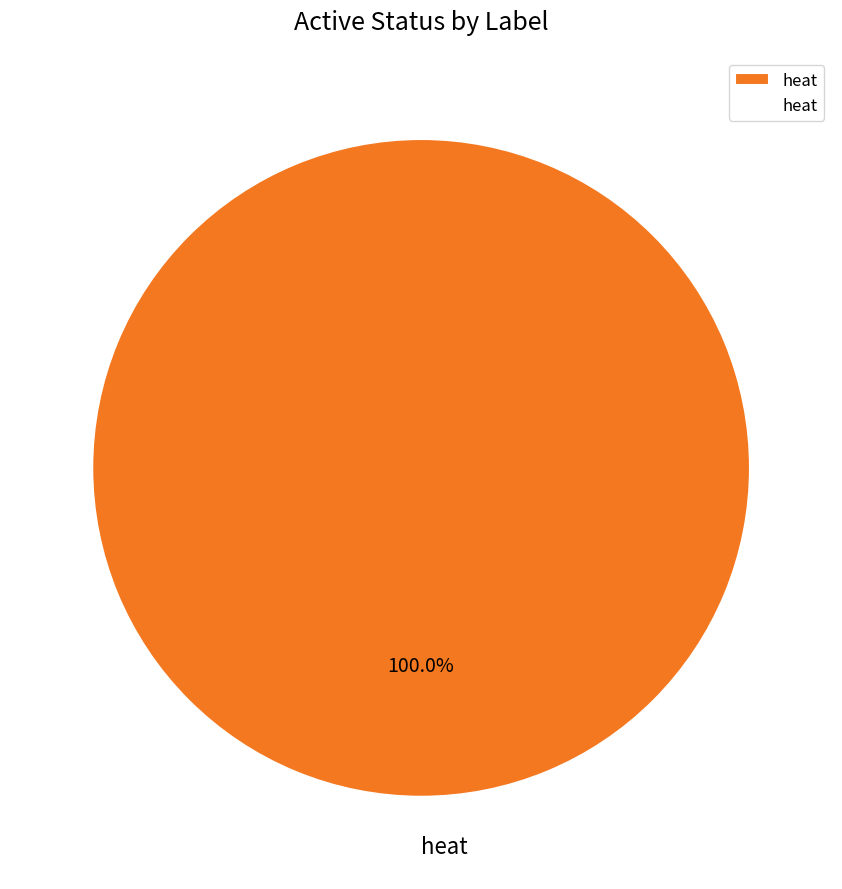

Rank the categories by value from lowest to highest.

heat